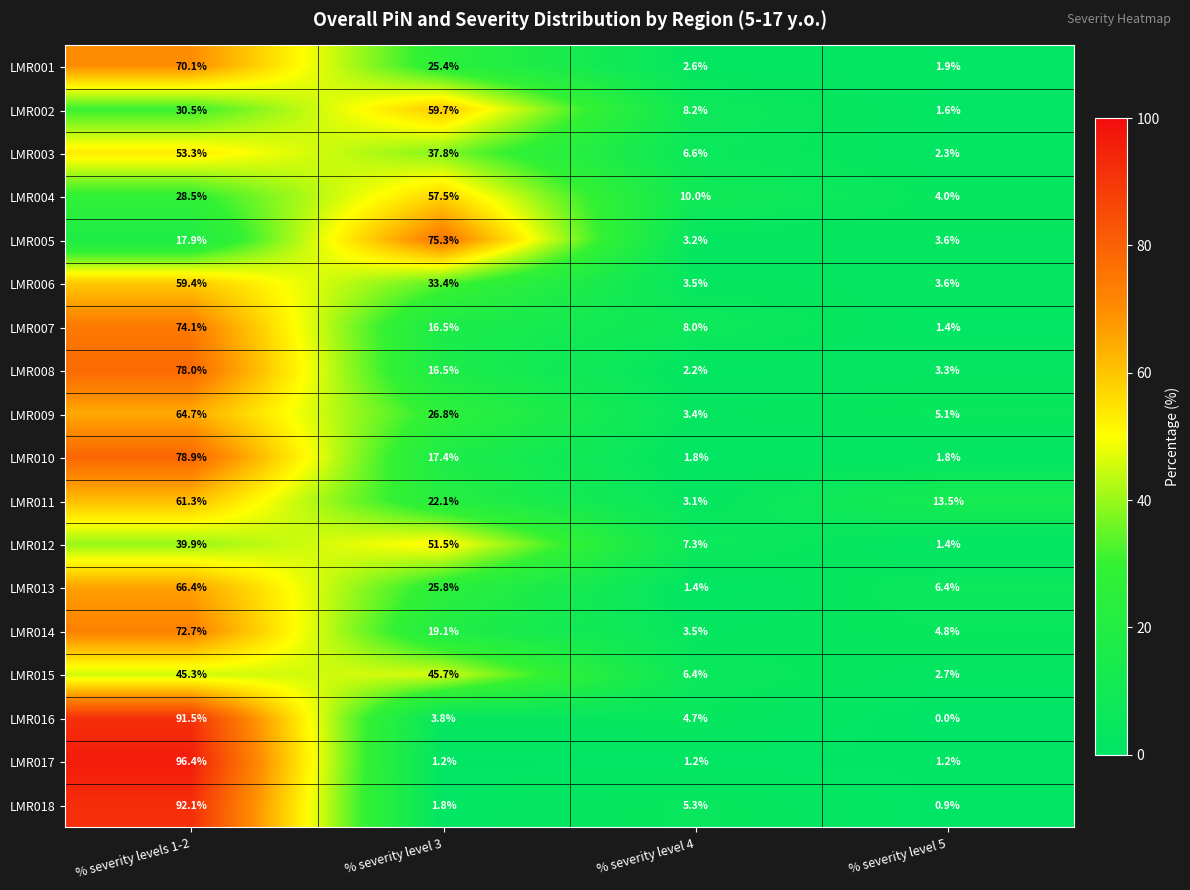

How many distinct data groups are displayed?

18